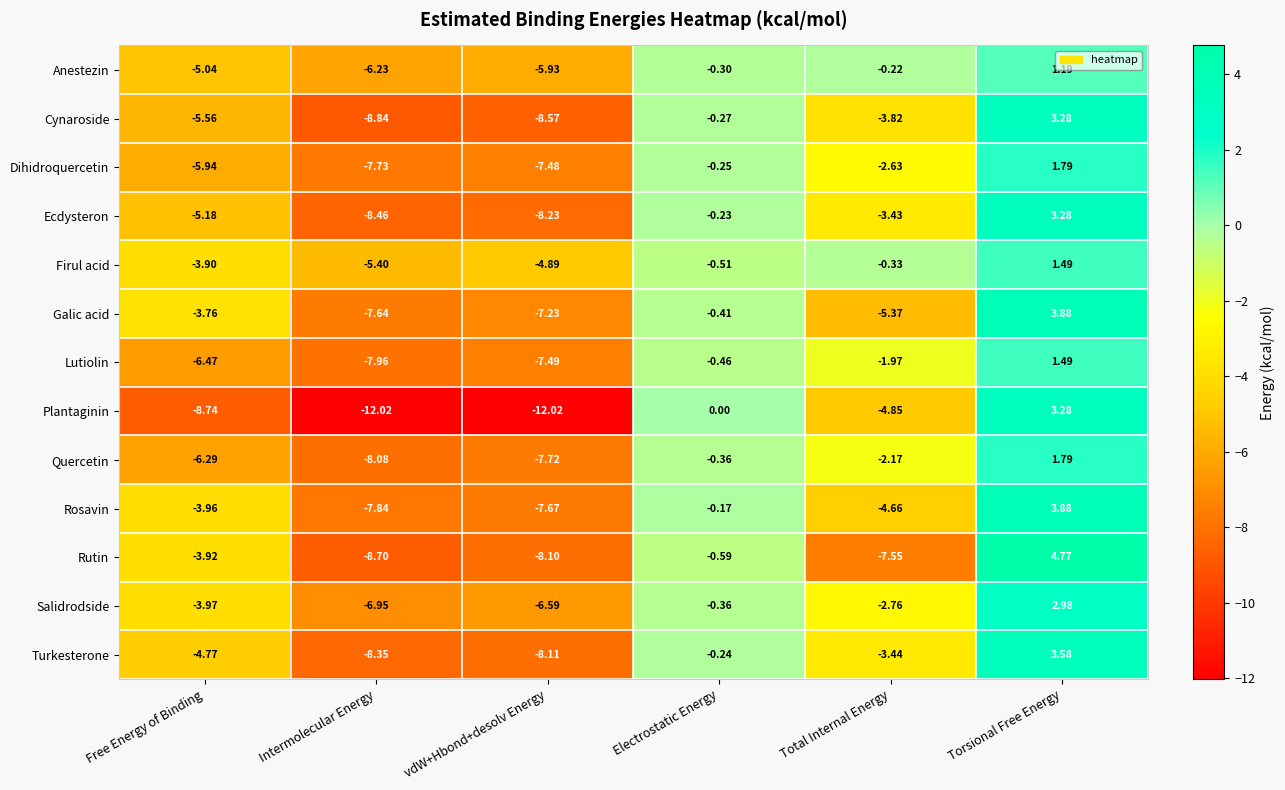

Which series has the largest range (max minus min)?

Plantaginin